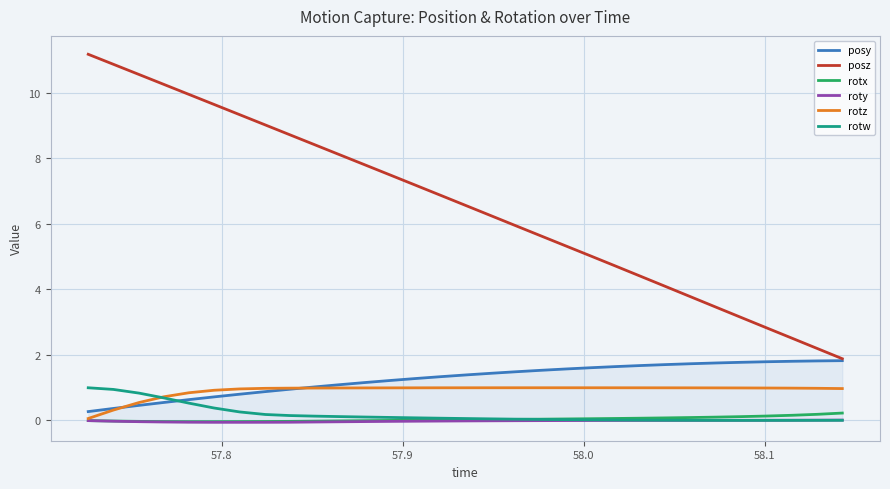

True or false: posy and roty cross at least once.

False